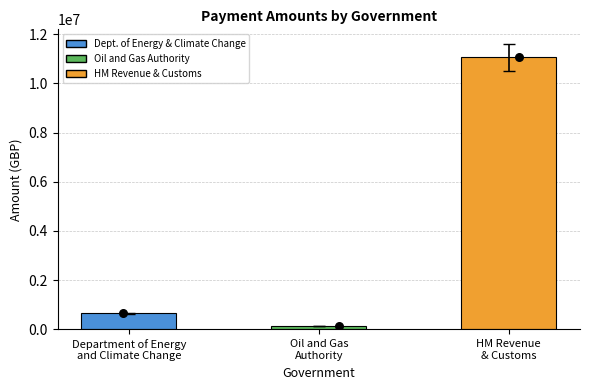

What is the change in value from Department of Energy
and Climate Change to HM Revenue
& Customs?

+10420374